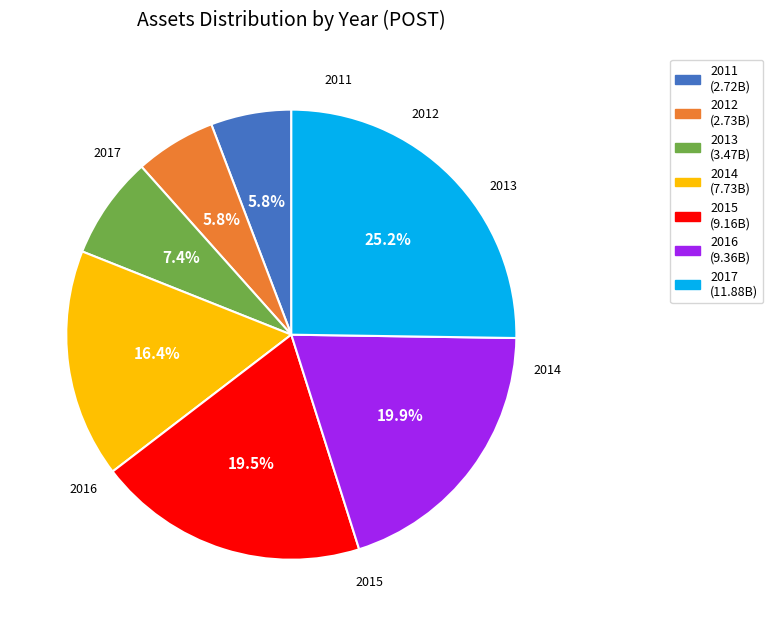

What is the largest slice in the pie chart?

2017